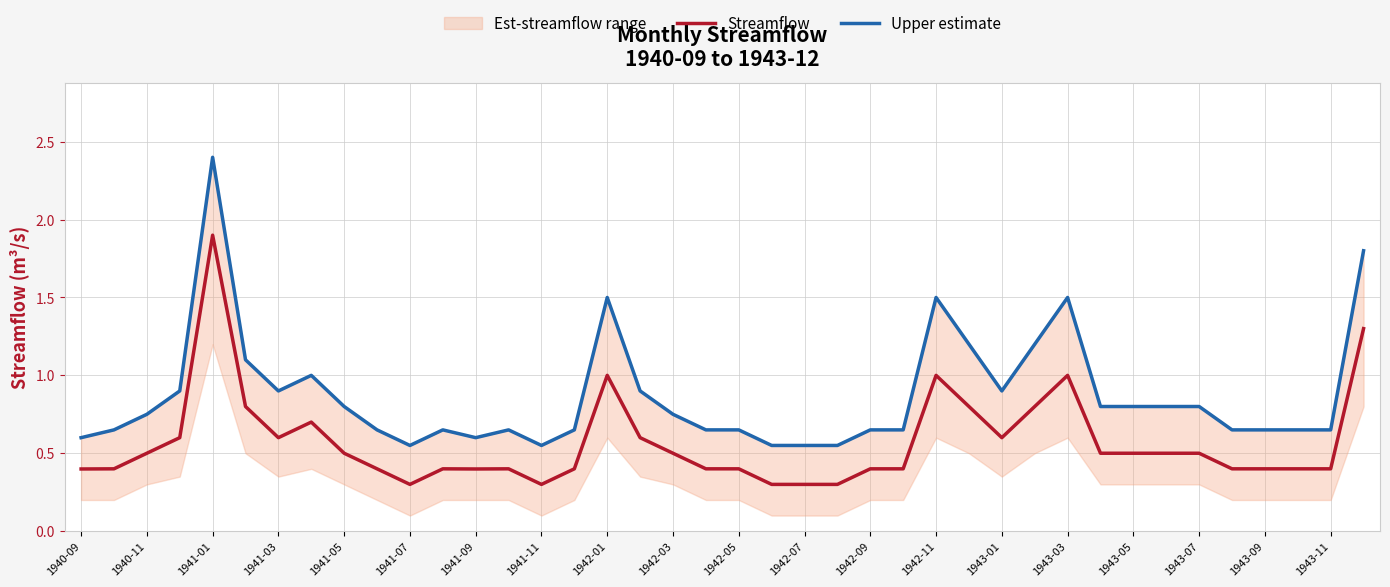

True or false: Streamflow and Upper estimate cross at least once.

False